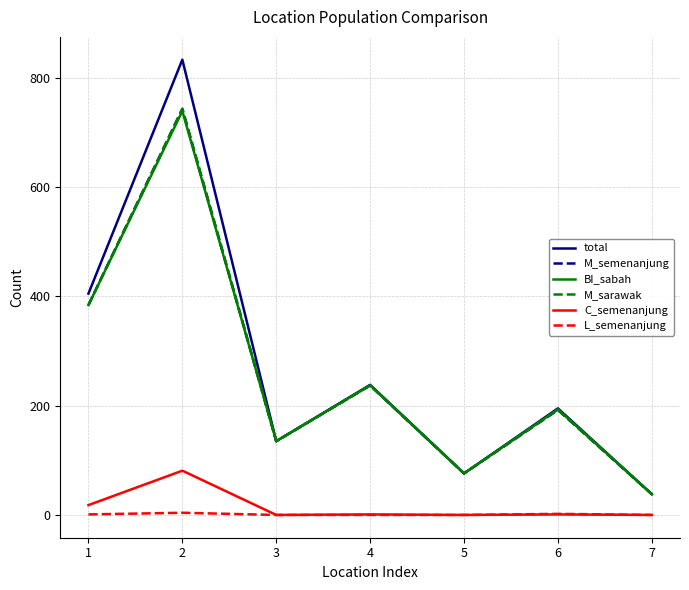

The BI_sabah series shows 314 at 6. True or false?

False